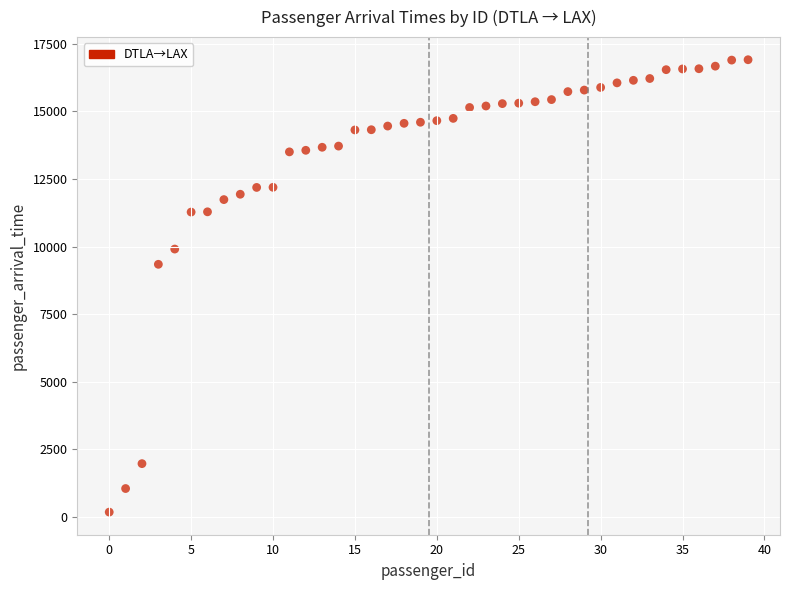

What Y value in the scatter plot is closest to 8542?

9342